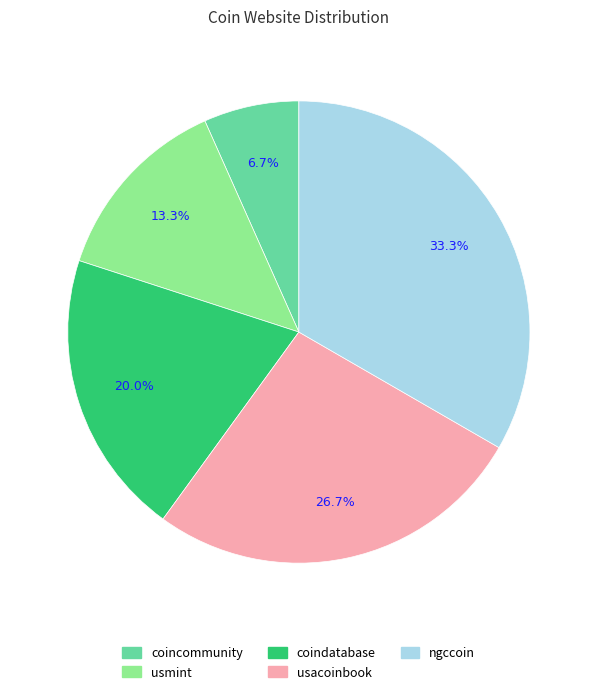

How many slices are in this pie chart?

5